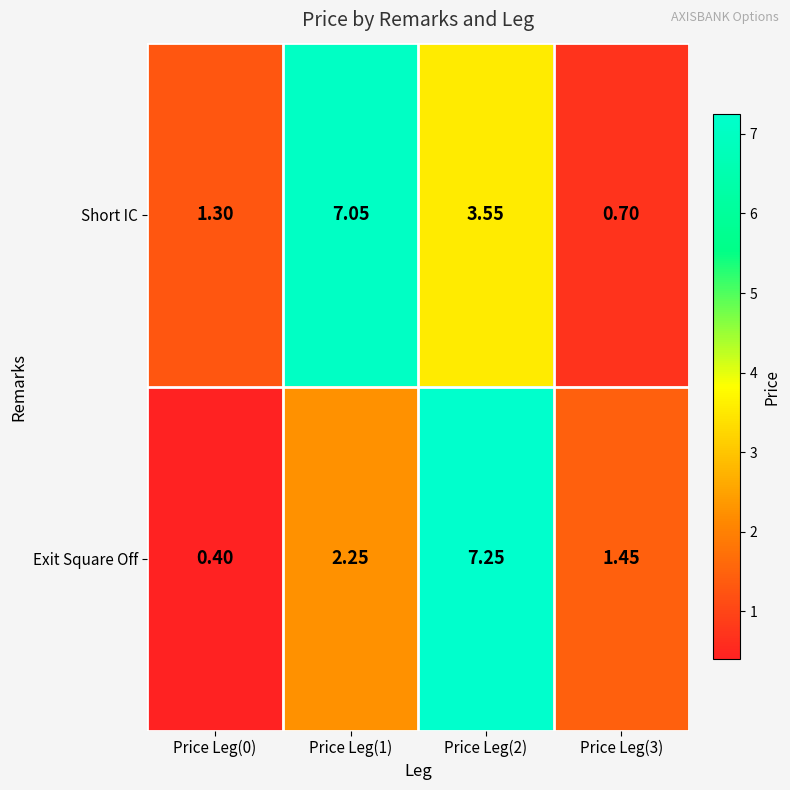

Rank the series at Price Leg(0) from lowest to highest value.

Exit Square Off, Short IC